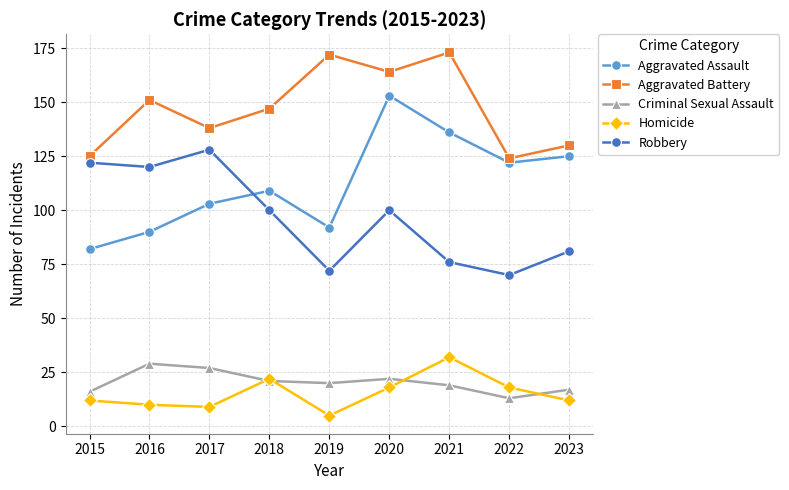

The Aggravated Assault series shows 134 at 2015. True or false?

False